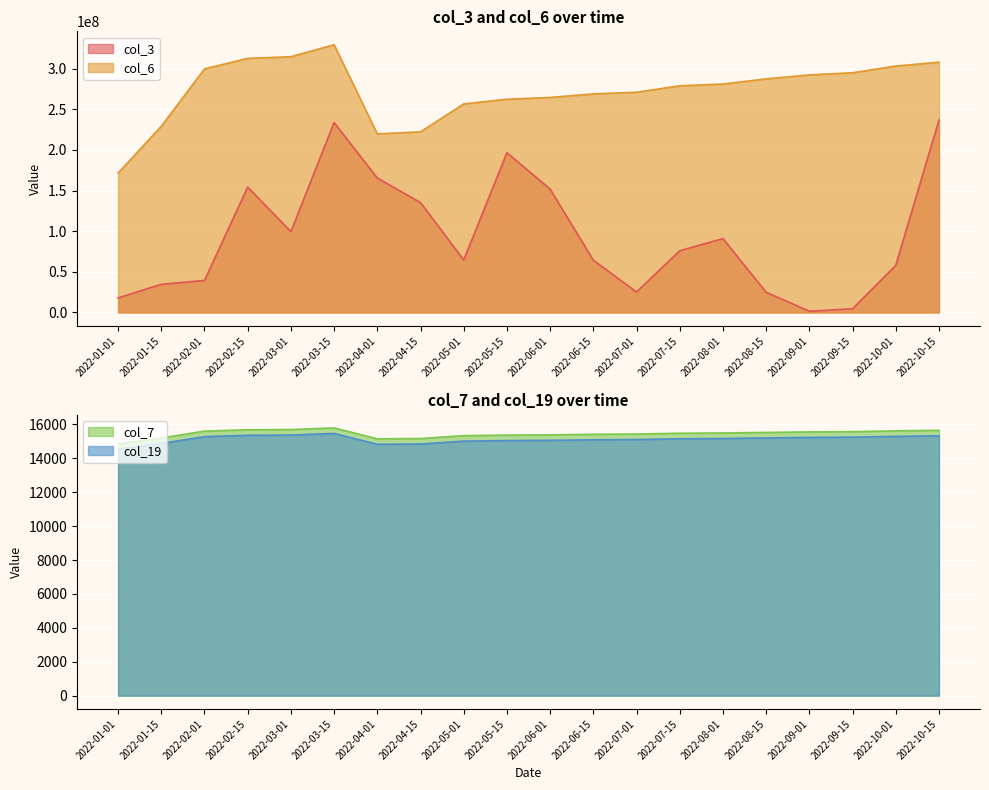

Which category has the highest value in the col_19 series?

2022-03-15